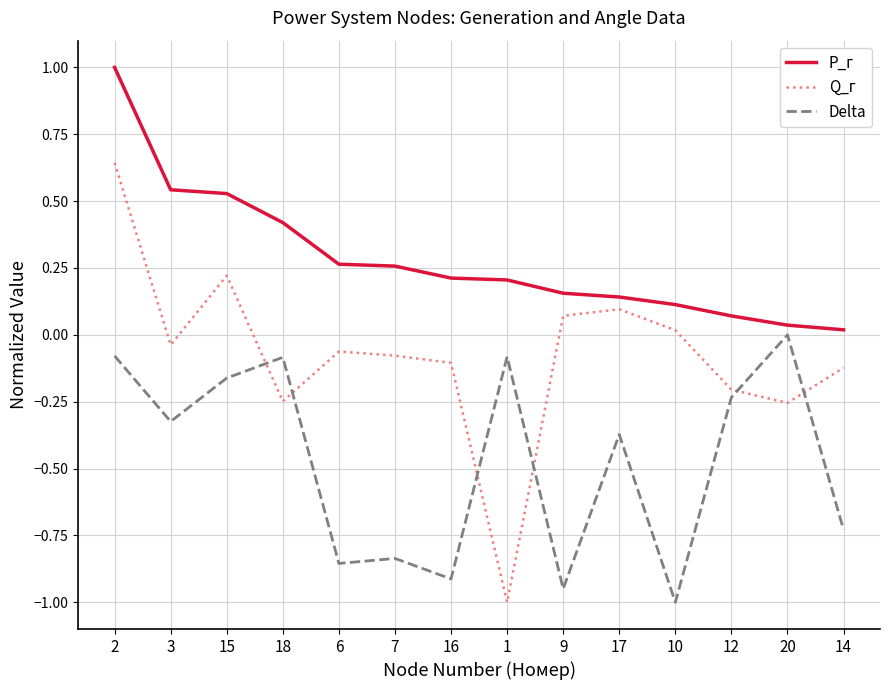

What are all the series names shown in the legend?

P_г, Q_г, Delta